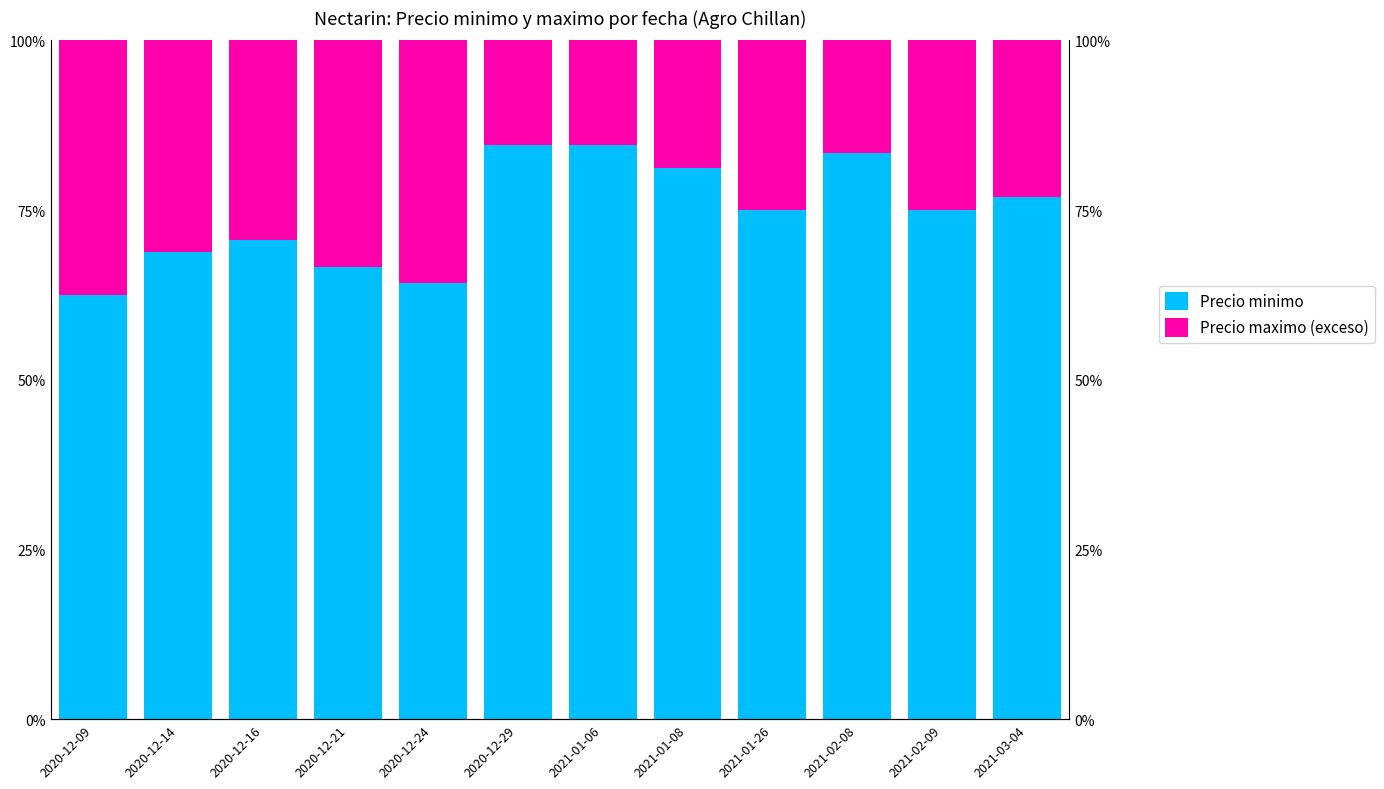

What is the difference between the Precio minimo values at 2021-01-06 and 2021-02-08?

1.3